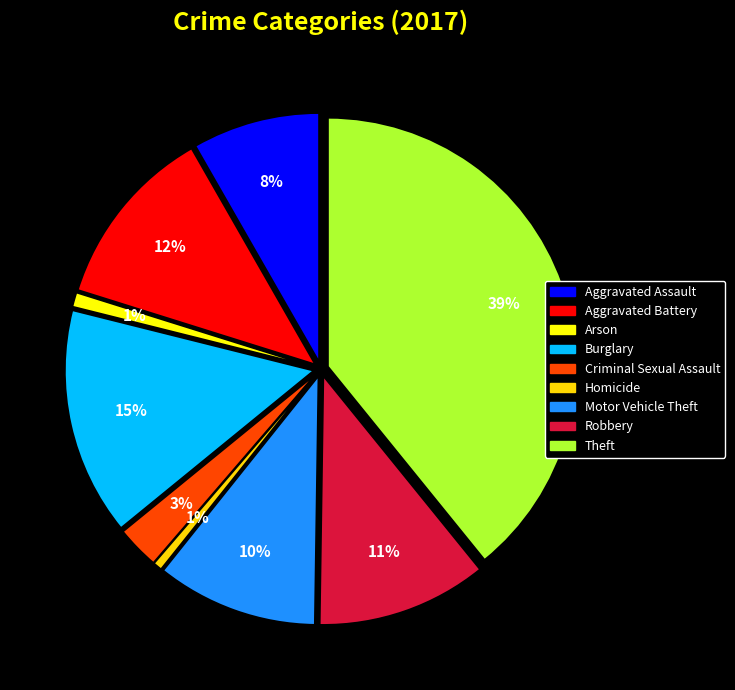

To the nearest percent, what portion does Theft represent?

39%